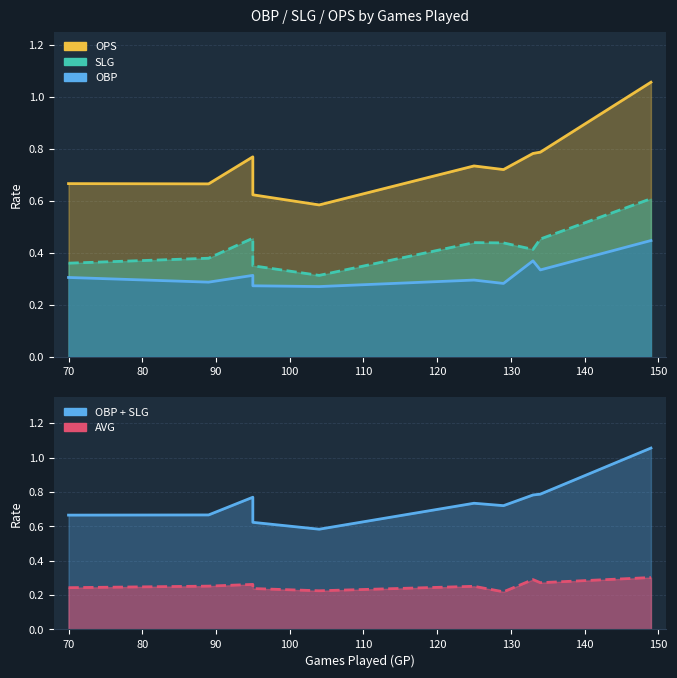

True or false: AVG and OPS intersect in this chart.

False